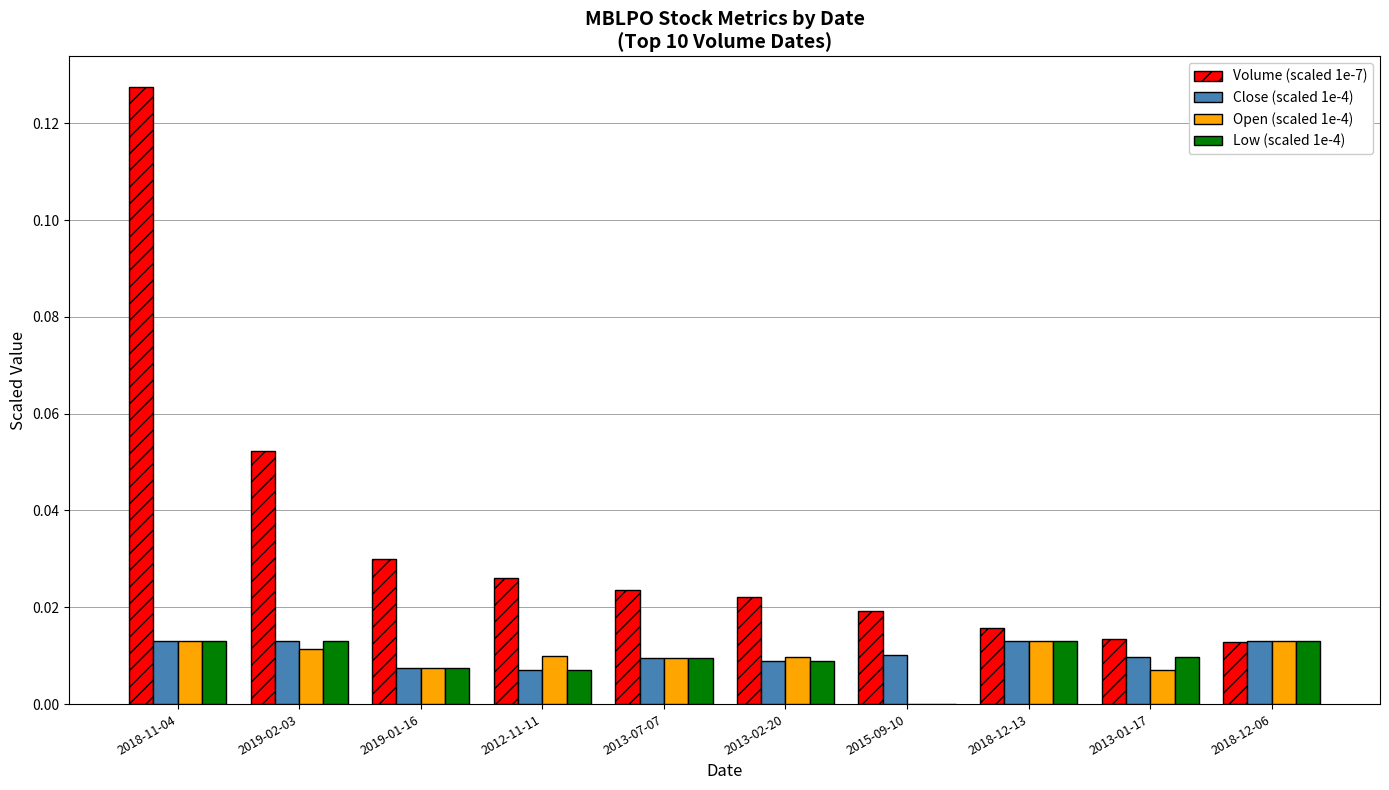

At which category is the sum across all series the highest?

2018-11-04